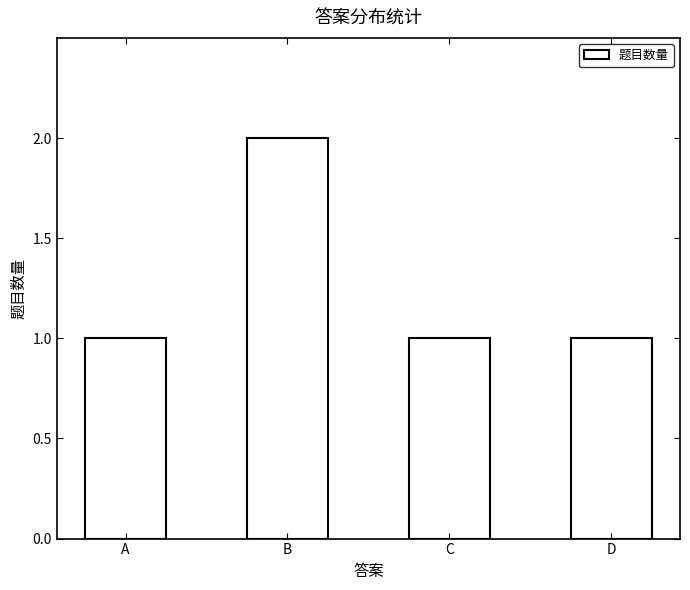

Count the number of data series in this chart.

1